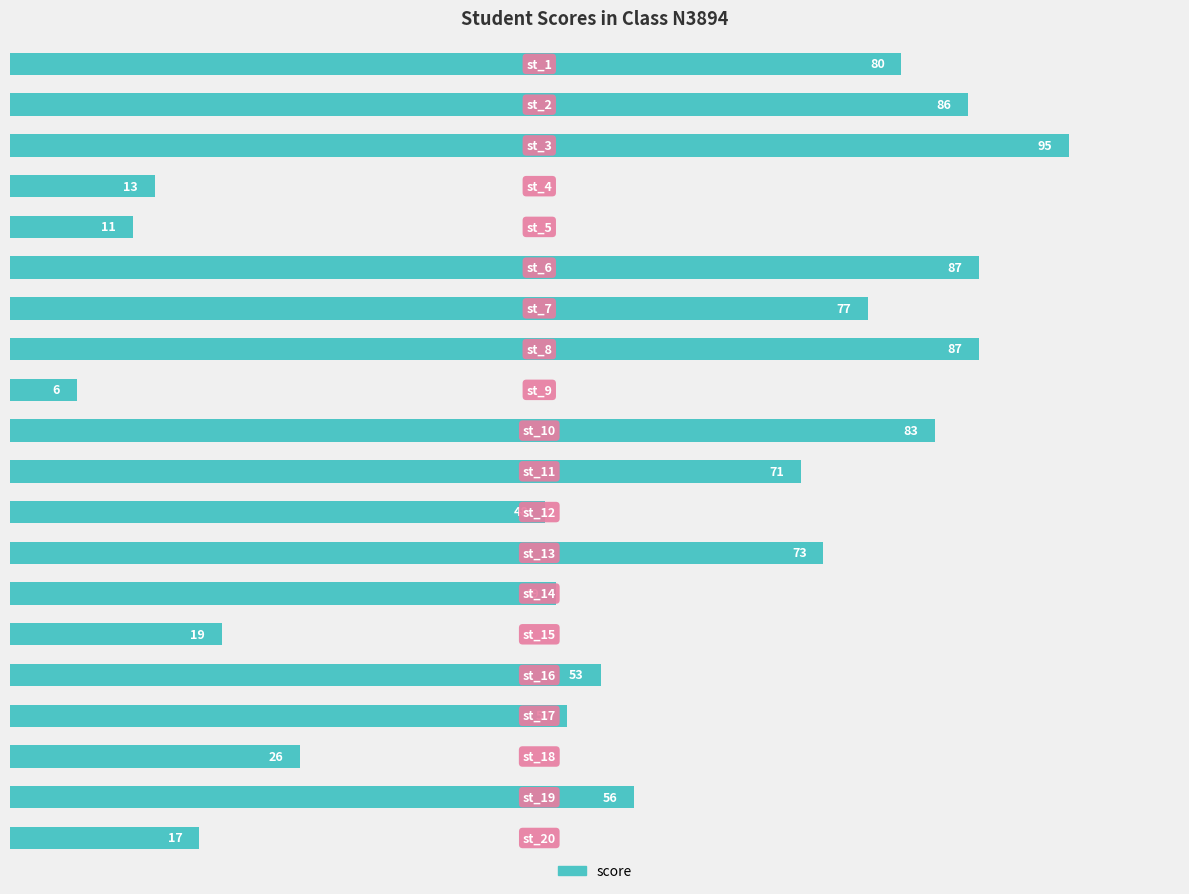

What is the sum of all values?

1087